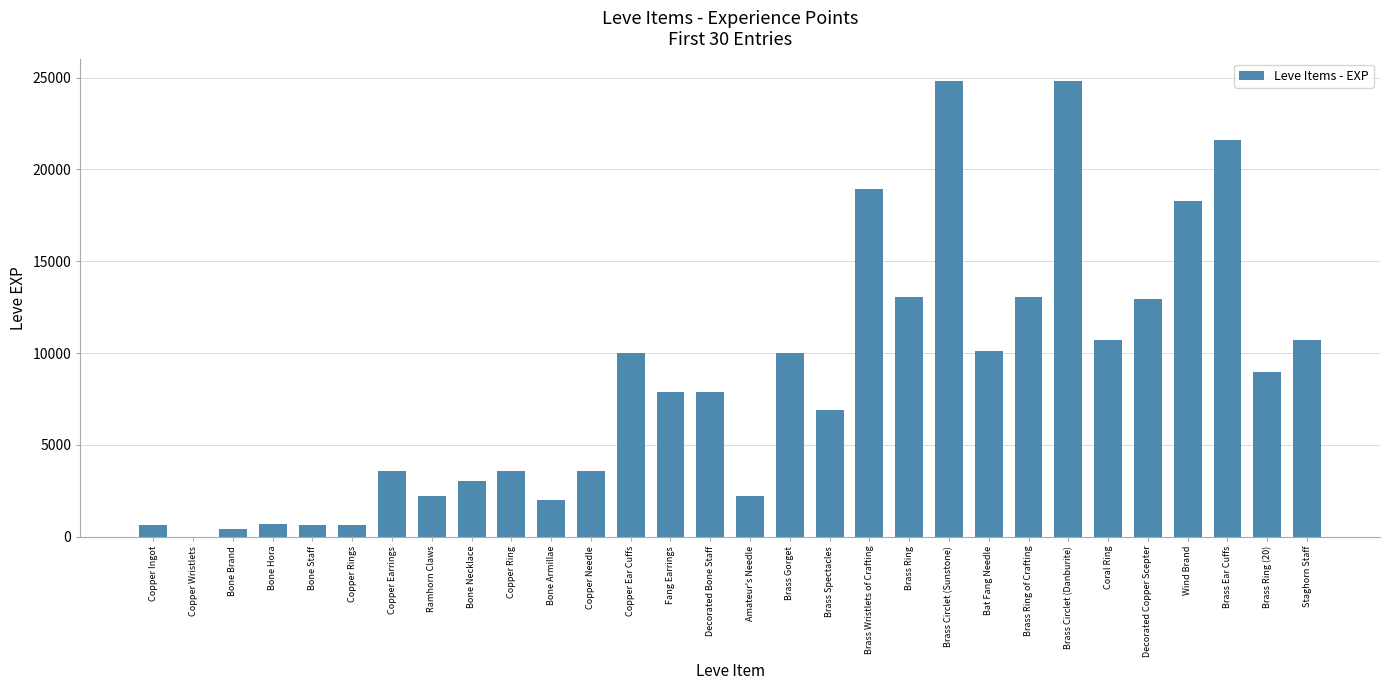

The chart shows a value of 14594 at Copper Ear Cuffs. True or false?

False